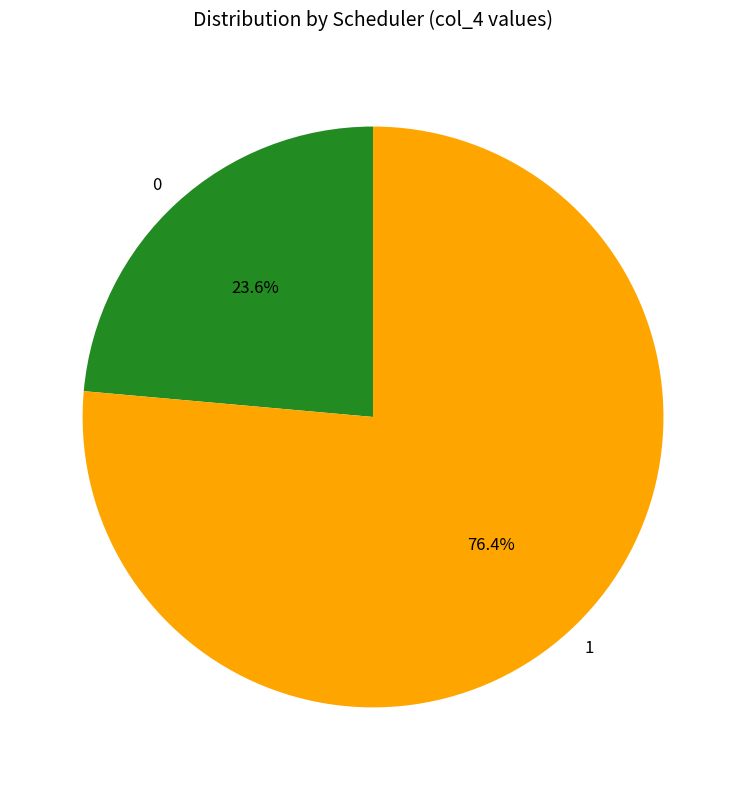

To the nearest percent, what is the average slice percentage?

50%